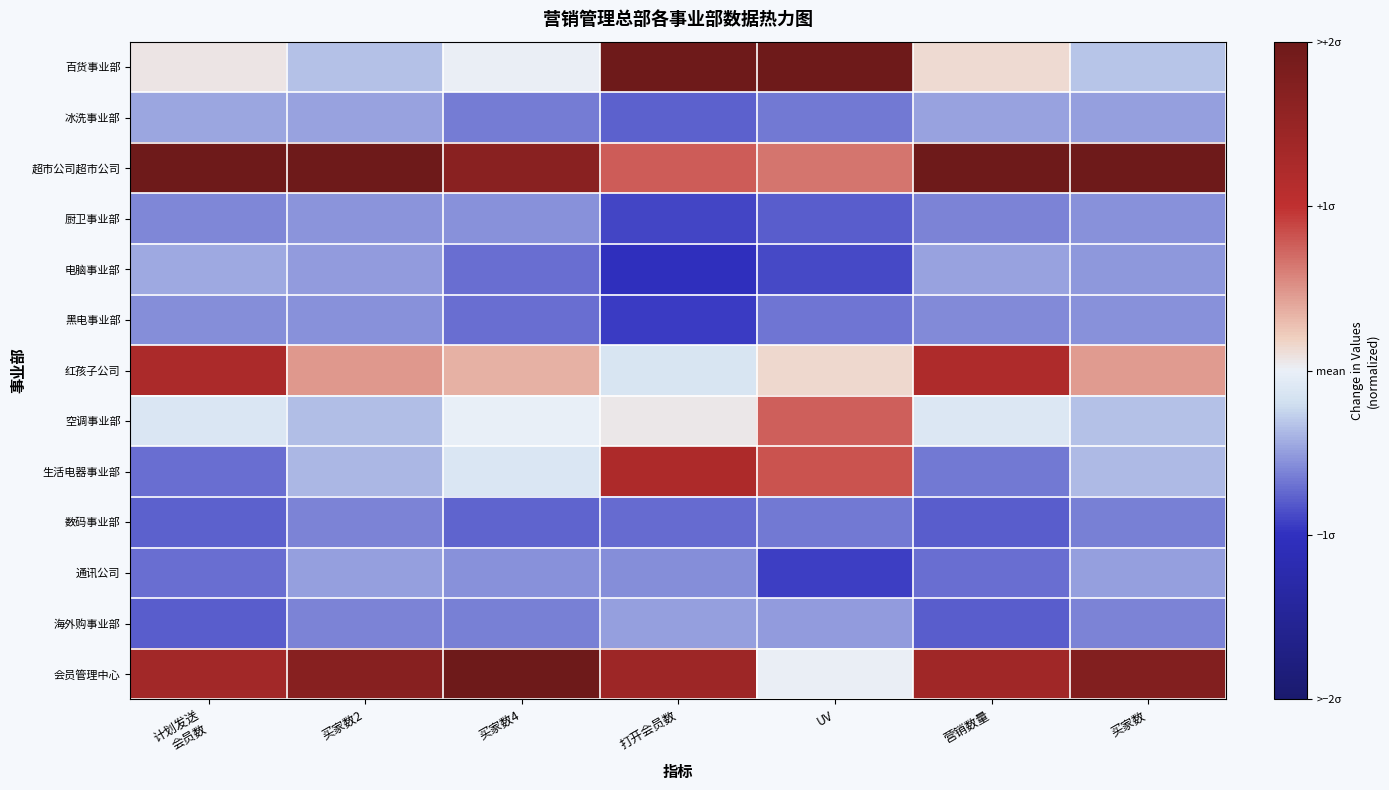

Reading left to right, extract all data points from this chart.

百货事业部: 计划发送
会员数=0.1	买家数2=-0.3	买家数4=0.0	打开会员数=2.0	UV=2.0	营销数量=0.1	买家数=-0.3
冰洗事业部: 计划发送
会员数=-0.5	买家数2=-0.5	买家数4=-0.6	打开会员数=-0.8	UV=-0.7	营销数量=-0.5	买家数=-0.5
超市公司超市公司: 计划发送
会员数=2.0	买家数2=2.0	买家数4=1.7	打开会员数=0.8	UV=0.7	营销数量=2.0	买家数=2.0
厨卫事业部: 计划发送
会员数=-0.6	买家数2=-0.5	买家数4=-0.6	打开会员数=-0.9	UV=-0.8	营销数量=-0.6	买家数=-0.5
电脑事业部: 计划发送
会员数=-0.4	买家数2=-0.5	买家数4=-0.7	打开会员数=-1.0	UV=-0.9	营销数量=-0.5	买家数=-0.5
黑电事业部: 计划发送
会员数=-0.6	买家数2=-0.5	买家数4=-0.7	打开会员数=-0.9	UV=-0.7	营销数量=-0.6	买家数=-0.6
红孩子公司: 计划发送
会员数=1.2	买家数2=0.5	买家数4=0.4	打开会员数=-0.1	UV=0.1	营销数量=1.2	买家数=0.5
空调事业部: 计划发送
会员数=-0.1	买家数2=-0.3	买家数4=-0.0	打开会员数=0.0	UV=0.8	营销数量=-0.1	买家数=-0.3
生活电器事业部: 计划发送
会员数=-0.7	买家数2=-0.4	买家数4=-0.1	打开会员数=1.2	UV=0.8	营销数量=-0.7	买家数=-0.4
数码事业部: 计划发送
会员数=-0.8	买家数2=-0.6	买家数4=-0.8	打开会员数=-0.7	UV=-0.7	营销数量=-0.8	买家数=-0.6
通讯公司: 计划发送
会员数=-0.7	买家数2=-0.5	买家数4=-0.6	打开会员数=-0.6	UV=-0.9	营销数量=-0.7	买家数=-0.5
海外购事业部: 计划发送
会员数=-0.8	买家数2=-0.6	买家数4=-0.6	打开会员数=-0.5	UV=-0.5	营销数量=-0.8	买家数=-0.6
会员管理中心: 计划发送
会员数=1.4	买家数2=1.7	买家数4=2.0	打开会员数=1.4	UV=0.0	营销数量=1.4	买家数=1.7